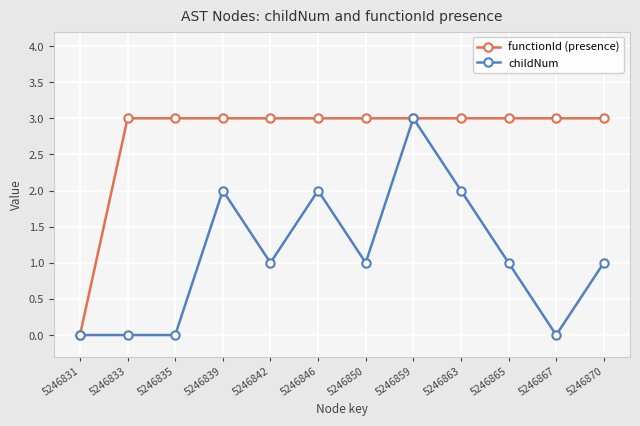

True or false: childNum has more than 0 points higher than both neighbors.

True